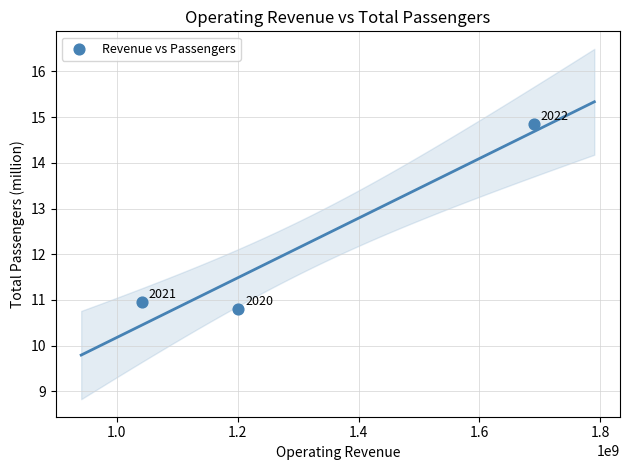

What Y value in the scatter plot is closest to 12?

11.0